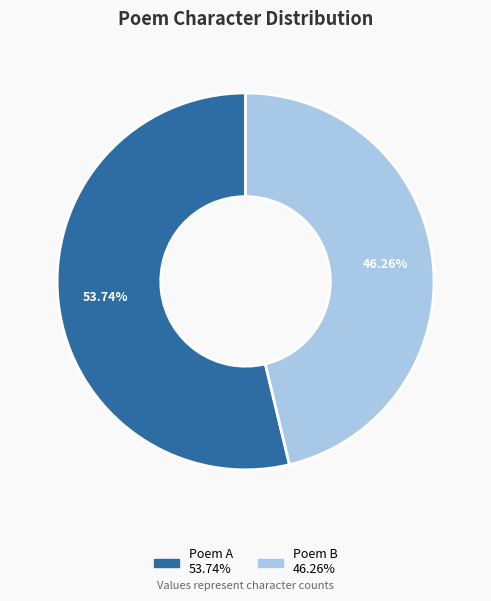

How many segments does this pie chart have?

2